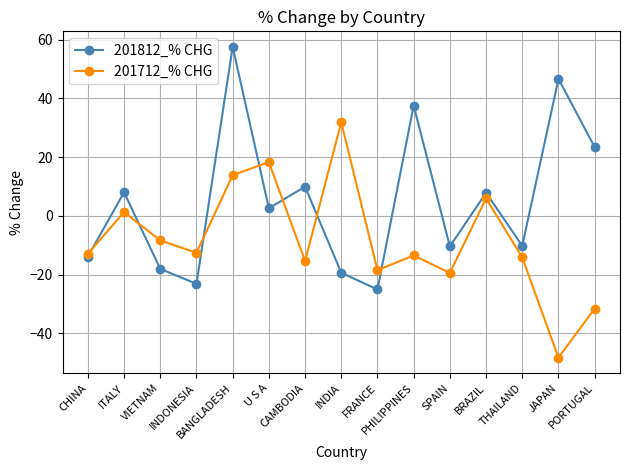

Is this an area chart (filled region under the line)?

No